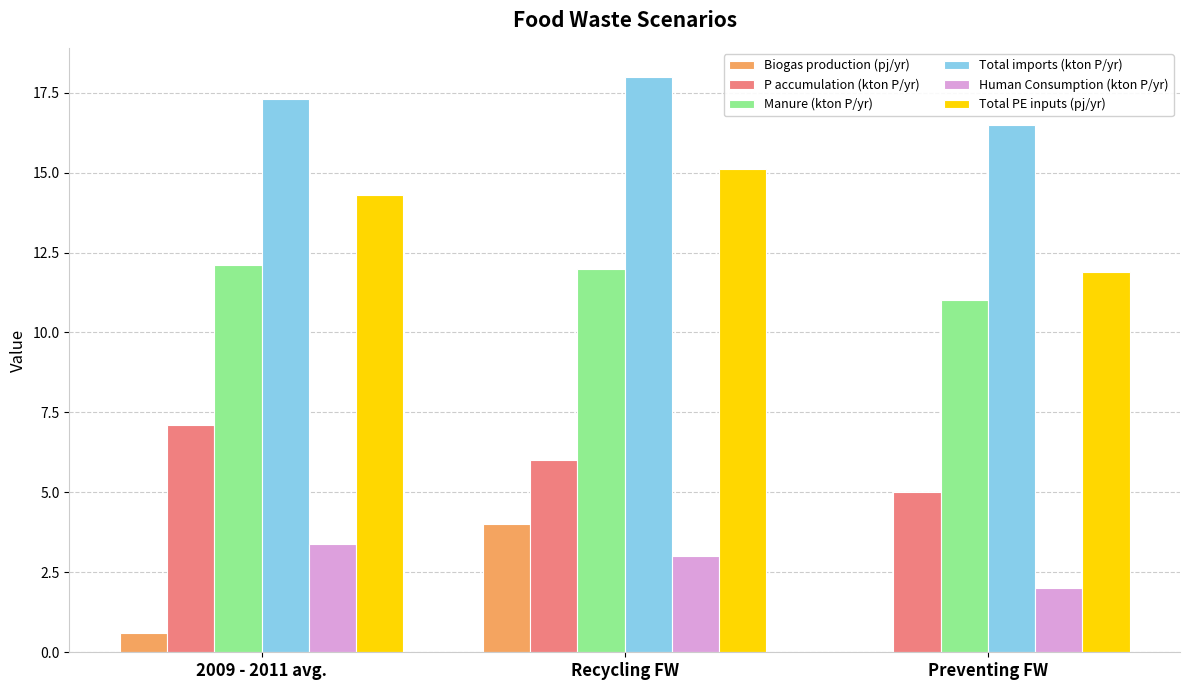

What is the total value across all series at Preventing FW?

46.4